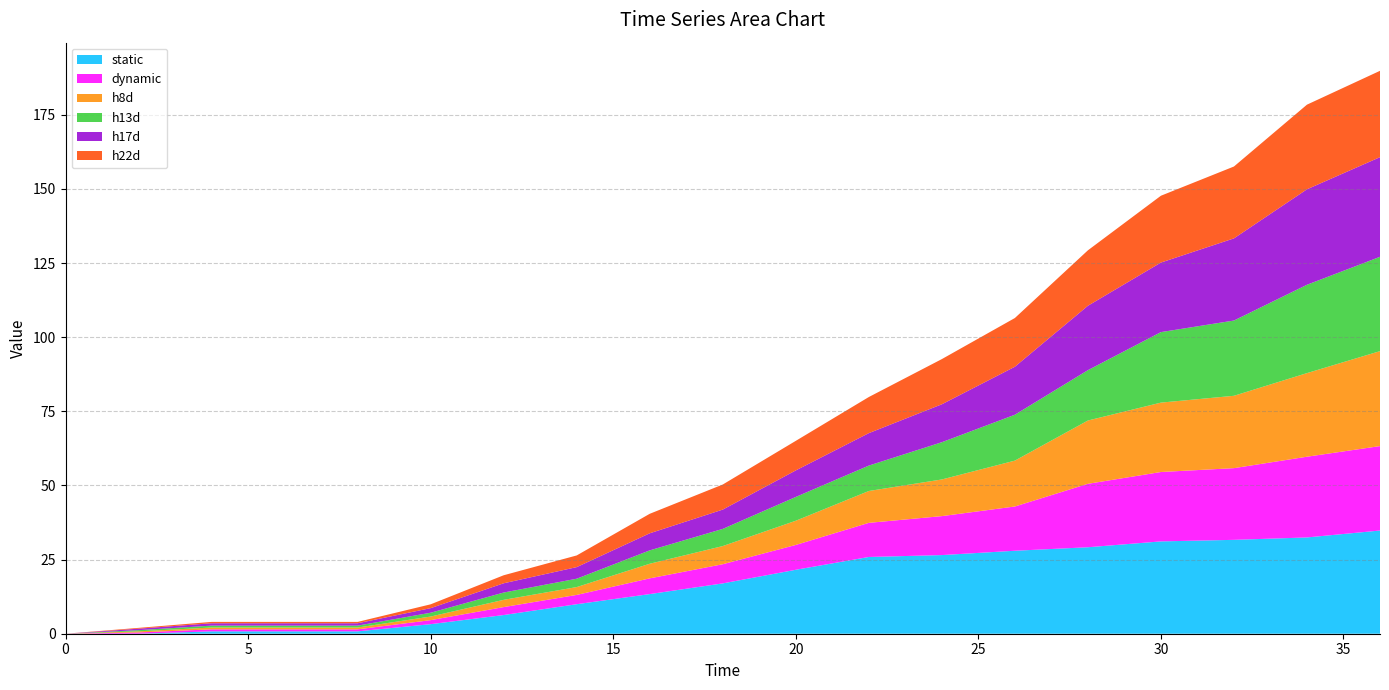

Reading left to right, transcribe all the data shown in this chart.

static: 0=0.0	2=0.0	4=0.8	6=0.8	8=0.8	10=3.2	12=6.3	14=10.0	16=13.4	18=17.0	20=21.6	22=25.9	24=26.5	26=28.0	28=29.2	30=31.1	32=31.7	34=32.5	36=34.8
dynamic: 0=0.0	2=0.4	4=0.7	6=0.7	8=0.7	10=1.4	12=2.7	14=3.1	16=5.3	18=6.5	20=8.4	22=11.5	24=13.1	26=14.9	28=21.4	30=23.4	32=24.2	34=27.2	36=28.5
h8d: 0=0.0	2=0.4	4=0.6	6=0.6	8=0.6	10=1.2	12=2.4	14=2.6	16=4.9	18=6.1	20=8.2	22=10.7	24=12.4	26=15.5	28=21.3	30=23.4	32=24.4	34=28.2	36=32.0
h13d: 0=0.0	2=0.4	4=0.6	6=0.6	8=0.6	10=1.3	12=2.5	14=2.8	16=4.5	18=5.8	20=8.0	22=8.6	24=12.6	26=15.5	28=17.0	30=23.8	32=25.4	34=29.8	36=31.8
h17d: 0=0.0	2=0.5	4=0.8	6=0.8	8=0.8	10=1.5	12=3.1	14=3.9	16=5.8	18=6.5	20=8.9	22=10.9	24=12.8	26=16.2	28=21.7	30=23.5	32=27.7	34=32.2	36=33.6
h22d: 0=0.0	2=0.3	4=0.5	6=0.5	8=0.5	10=1.3	12=2.7	14=3.9	16=6.6	18=8.5	20=10.0	22=12.2	24=15.2	26=16.4	28=18.7	30=22.5	32=24.2	34=28.5	36=29.1